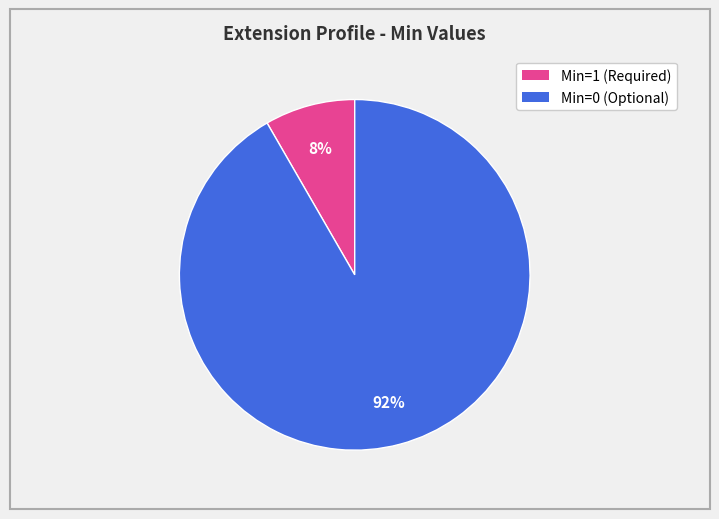

To the nearest percent, what is the average slice percentage?

50%